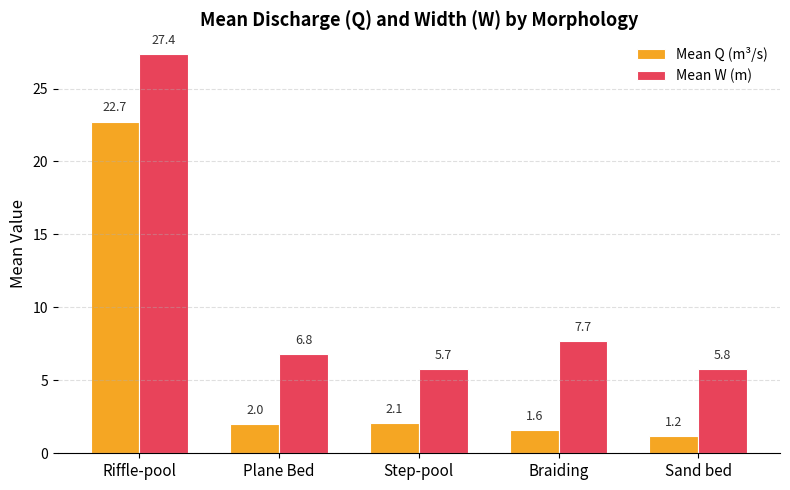

Which series has the widest spread of values?

Mean W (m)